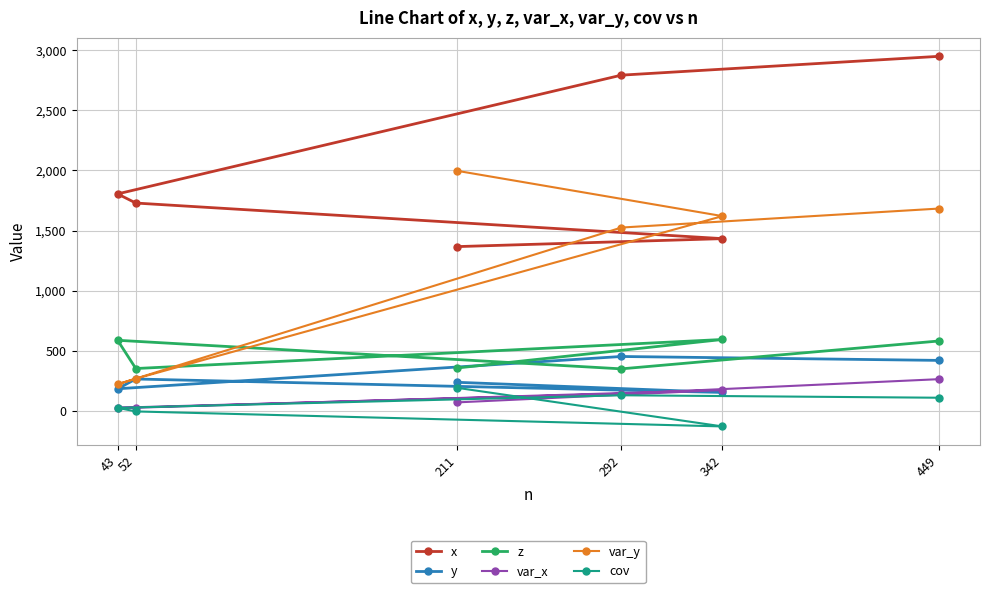

What is the difference between the maximum and minimum values in the var_y series?

1774.7